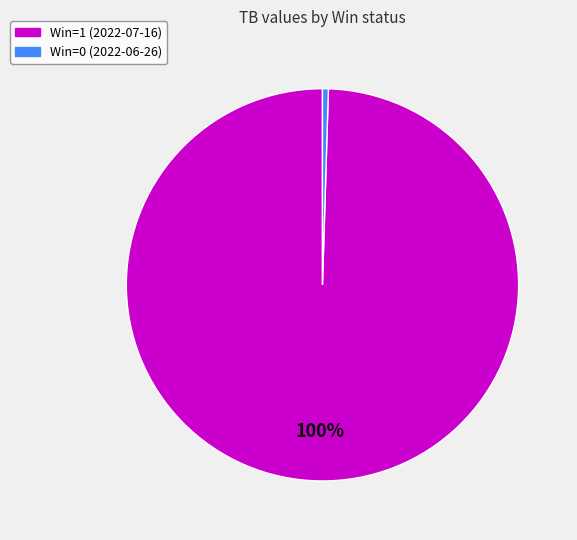

Which has a higher value, Win=1 (2022-07-16) or Win=0 (2022-06-26)?

Win=1 (2022-07-16)